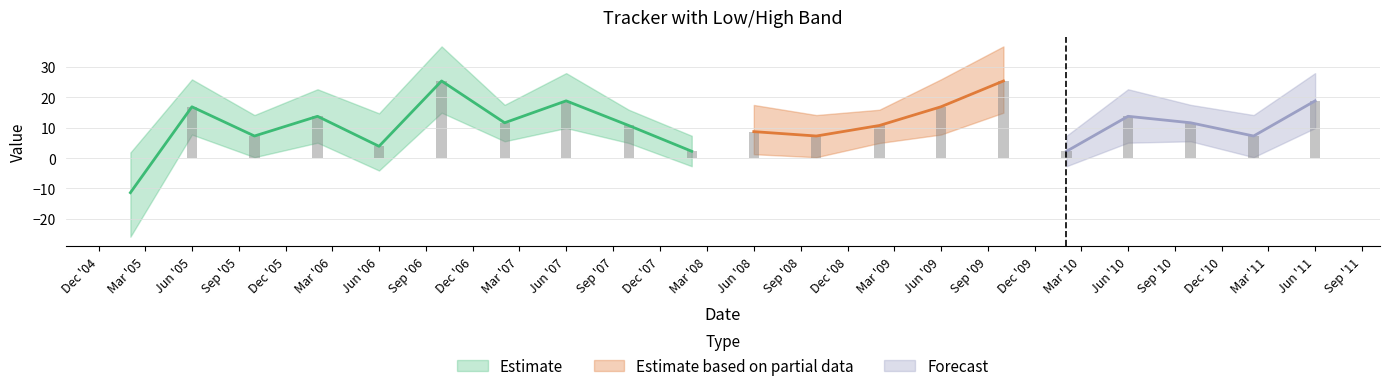

Is it true that High equals 4.7 at 2010-02-01?

False